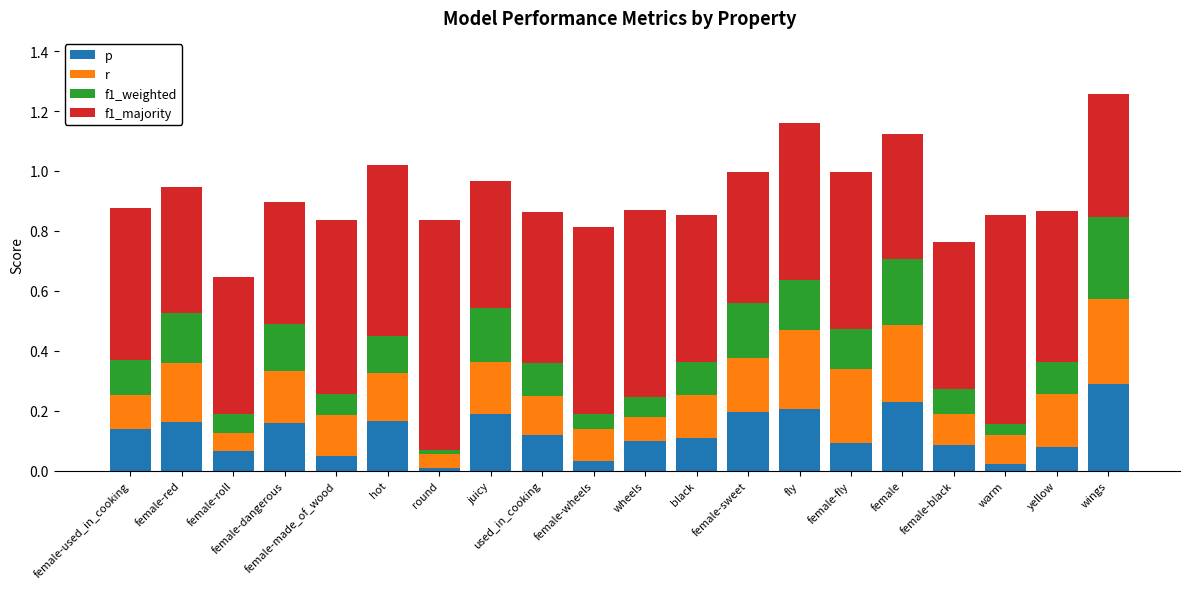

What is the total value across all series at female-fly?

1.0